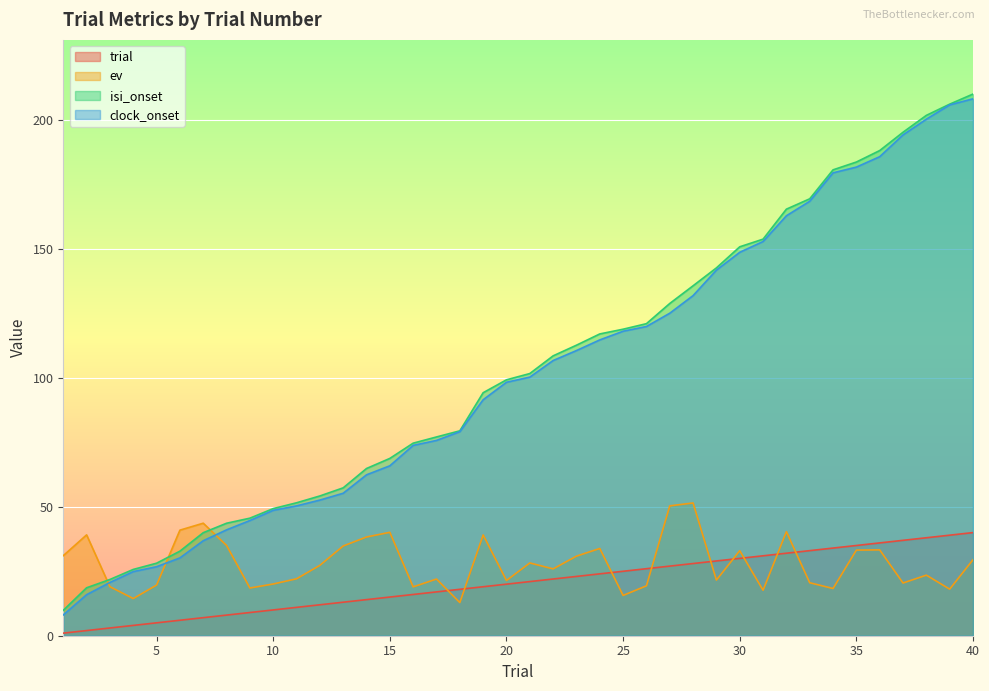

Between which two adjacent categories do ev and trial first intersect?

17 and 18